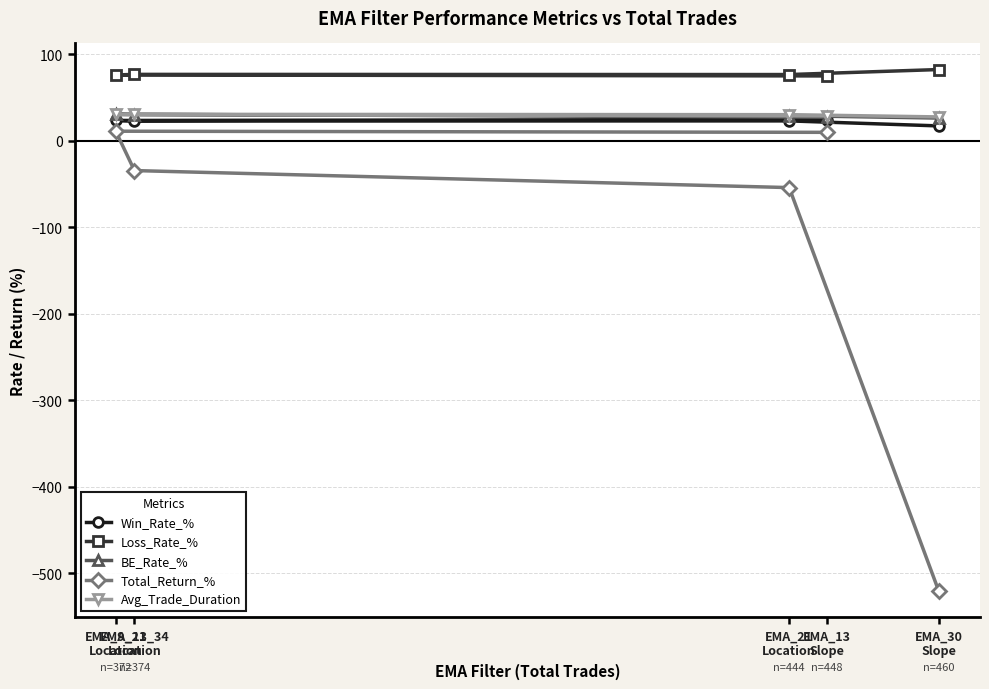

The Total_Return_% series shows 7.7 at EMA_9_21
Location. True or false?

False